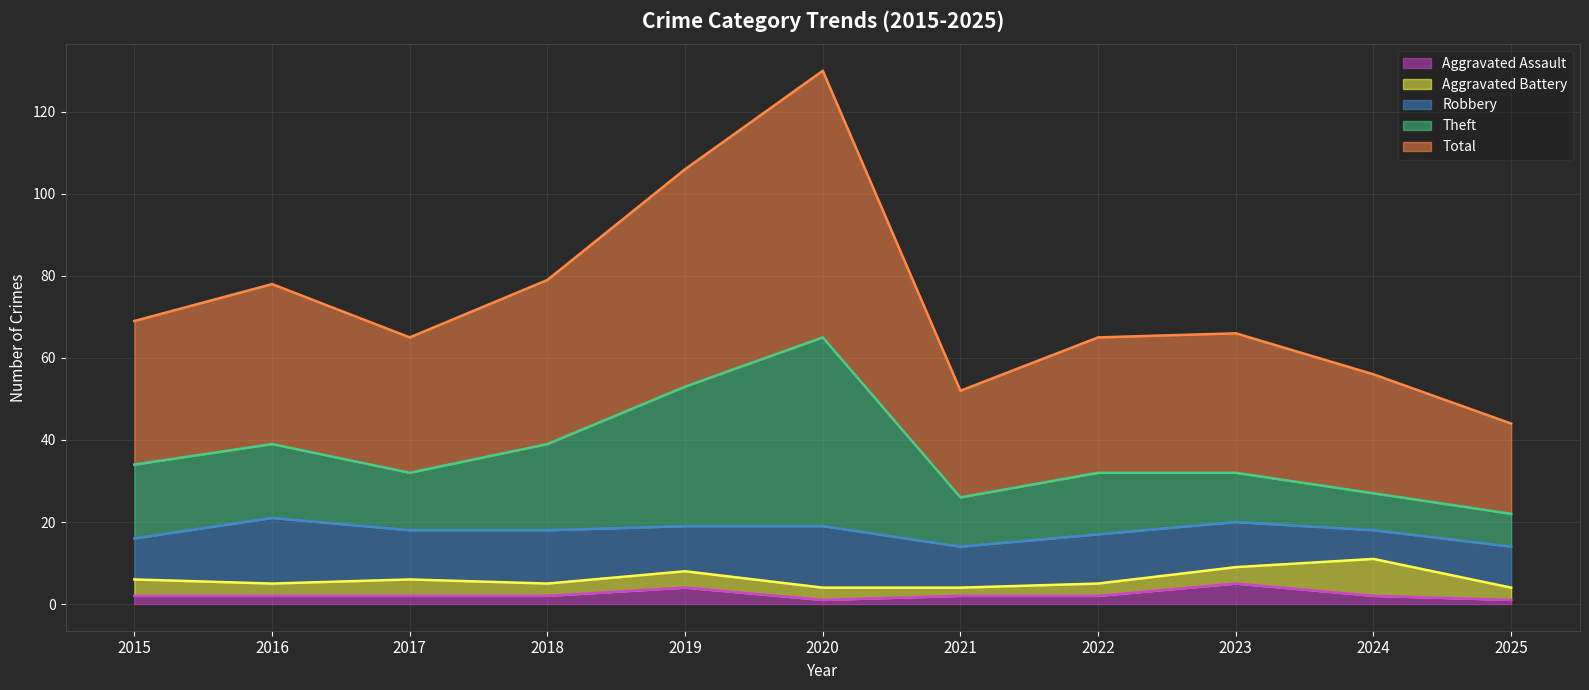

What are all the series names shown in the legend?

Aggravated Assault, Aggravated Battery, Robbery, Theft, Total